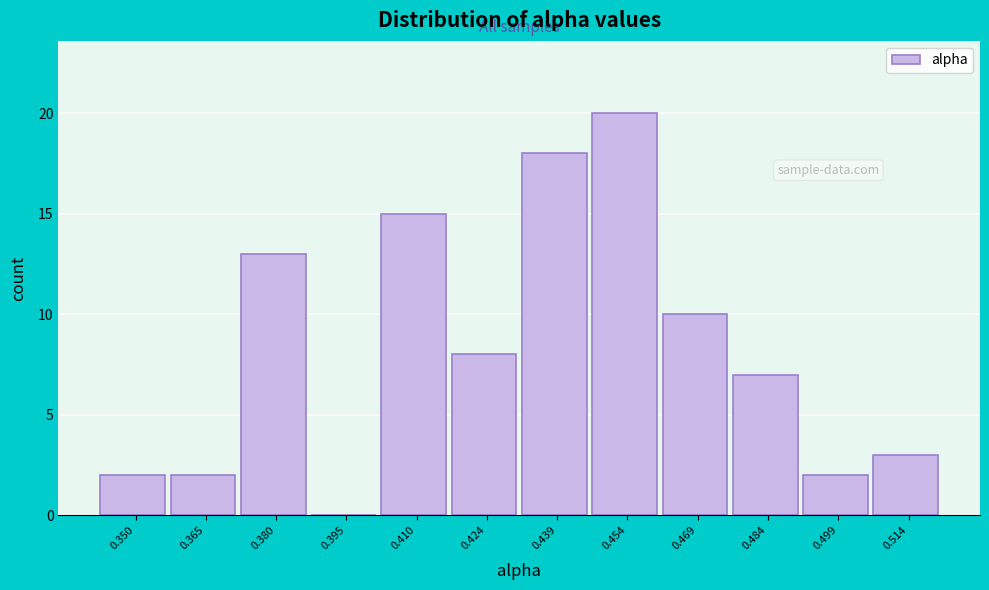

Reading left to right, transcribe this chart: for each bar, give the range it covers on the x-axis and its height. Neither the bar edges nor the heights are printed on the chart, so give them approximately, as read against the axes.

0.342 to 0.358: 2
0.358 to 0.372: 2
0.372 to 0.388: 13
0.388 to 0.402: 0
0.402 to 0.416: 15
0.416 to 0.432: 8
0.432 to 0.446: 18
0.446 to 0.462: 20
0.462 to 0.476: 10
0.476 to 0.492: 7
0.492 to 0.506: 2
0.506 to 0.522: 3